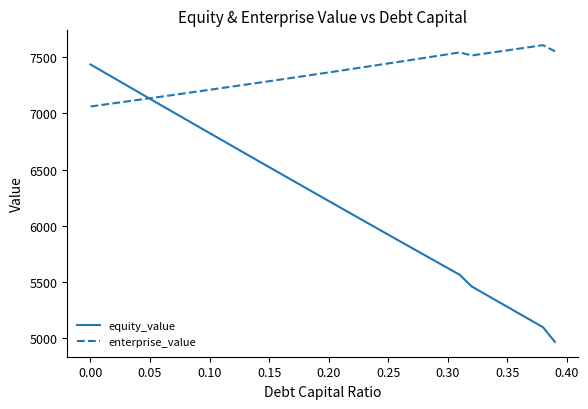

Which series ends up on top after the final intersection of equity_value and enterprise_value?

enterprise_value